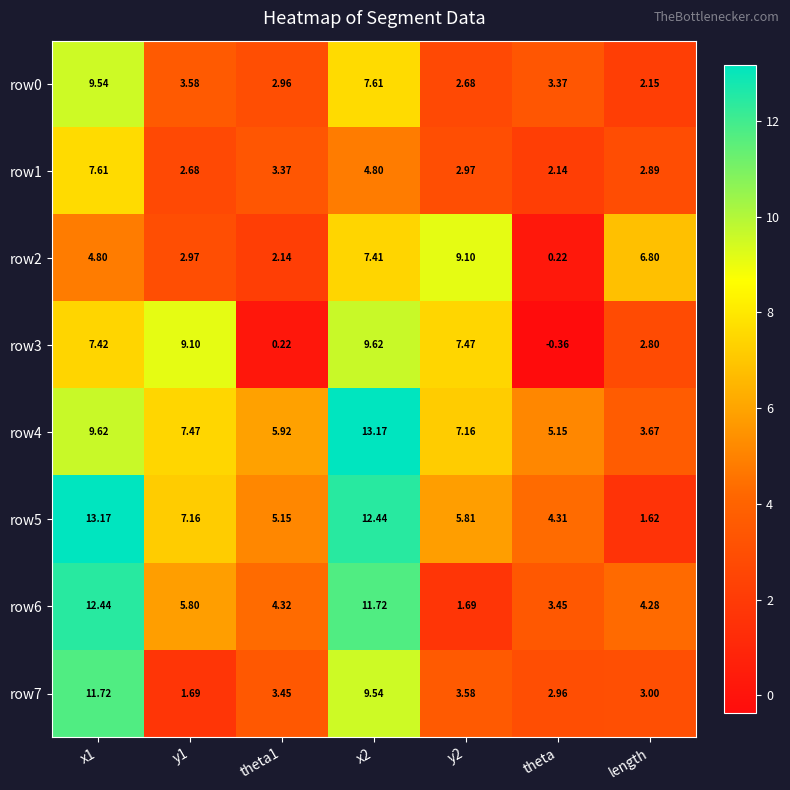

Which has a higher value, length or y2?

y2